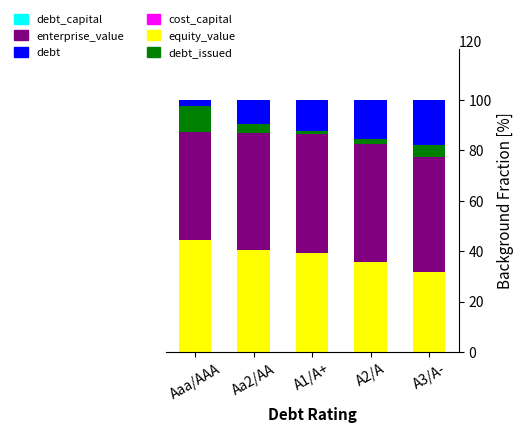

Are the bars grouped side by side (vs. stacked)?

No